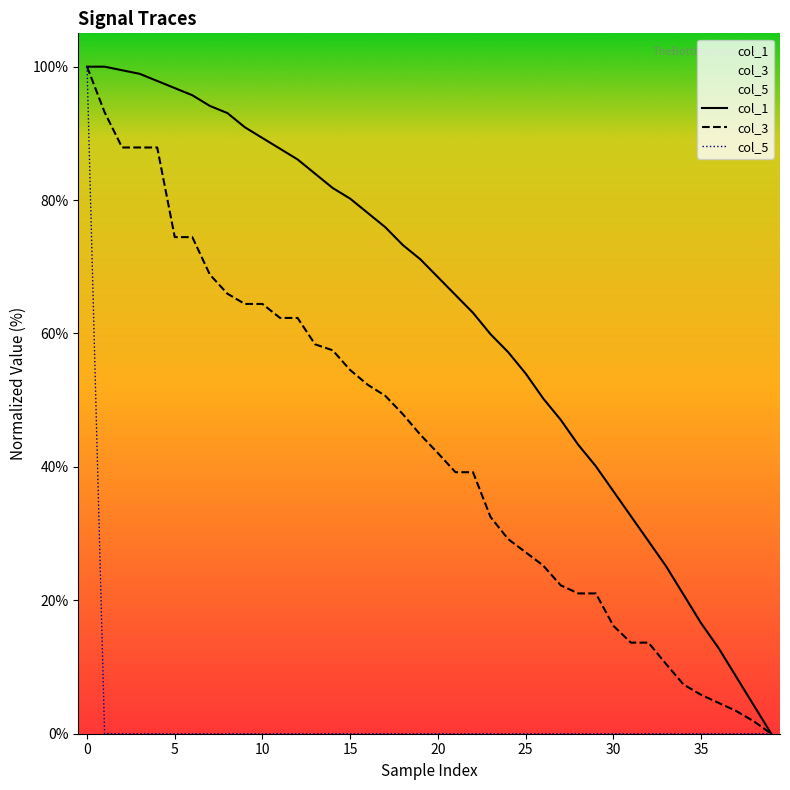

What is the sum of all col_1 values?

2509.6